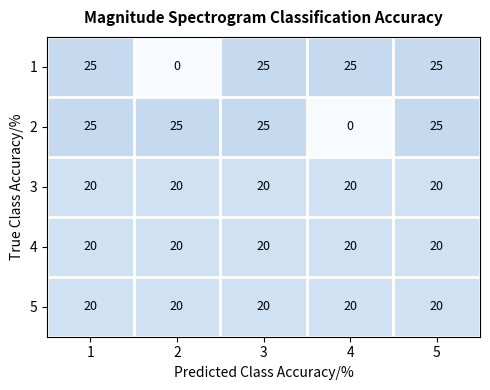

What is the total value across all series at 1?

110